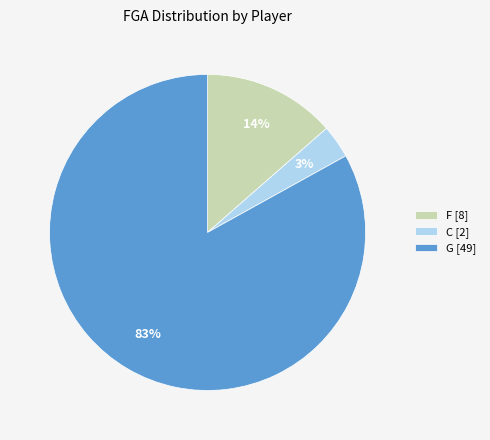

Between G [49] and F [8], which is larger?

G [49]